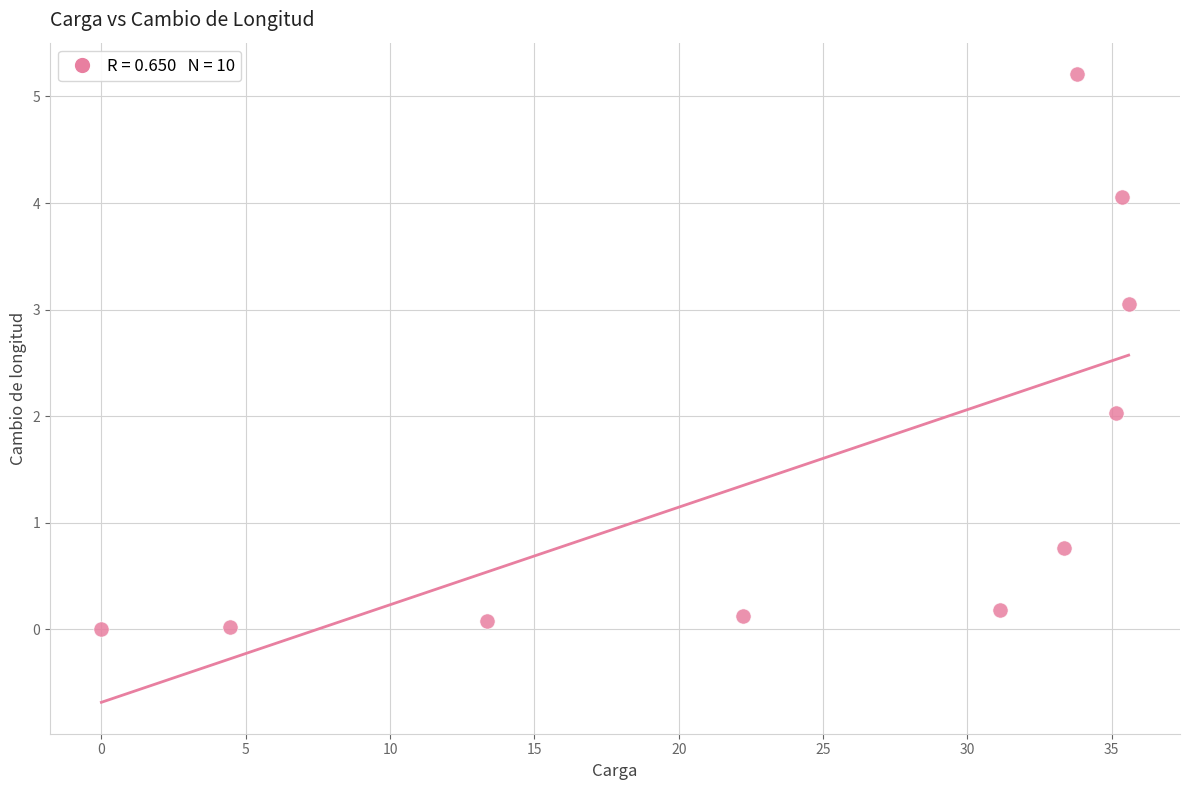

What is the range of X values (max minus min)?

35.6